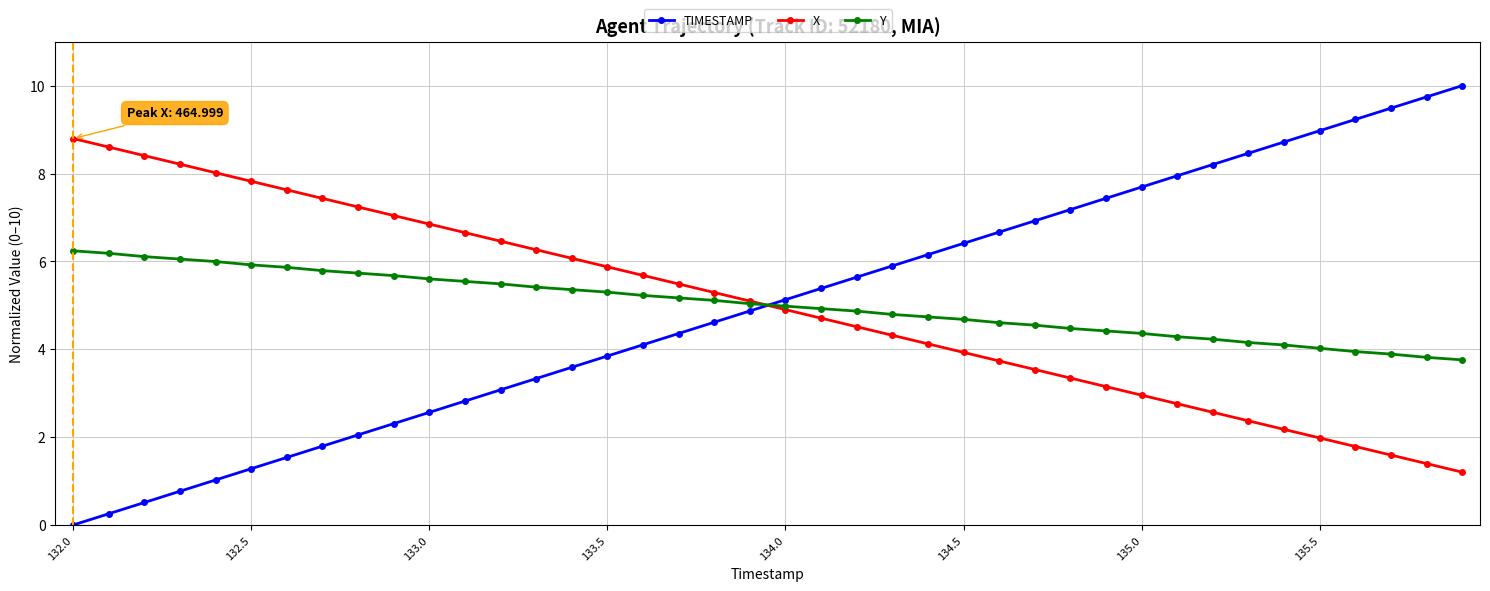

What is the highest value of the X series?

8.8